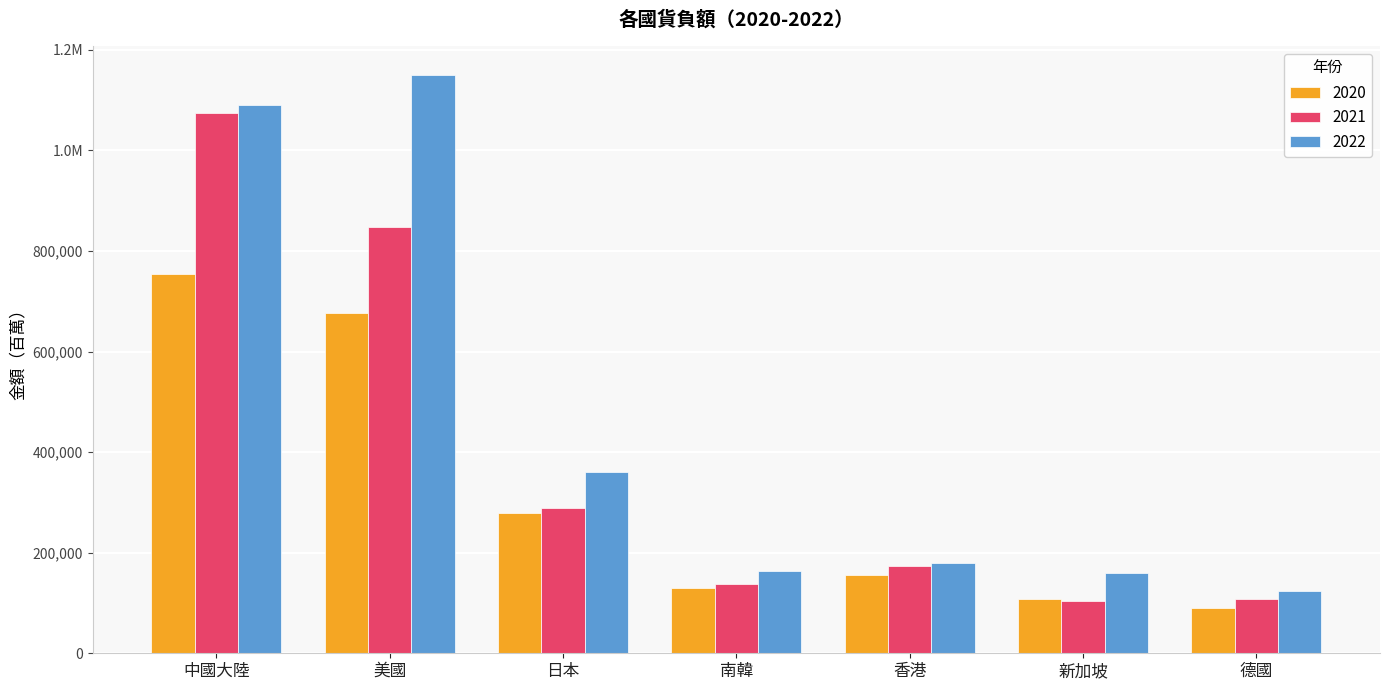

List the series in order of their peak value, highest first.

2022, 2021, 2020